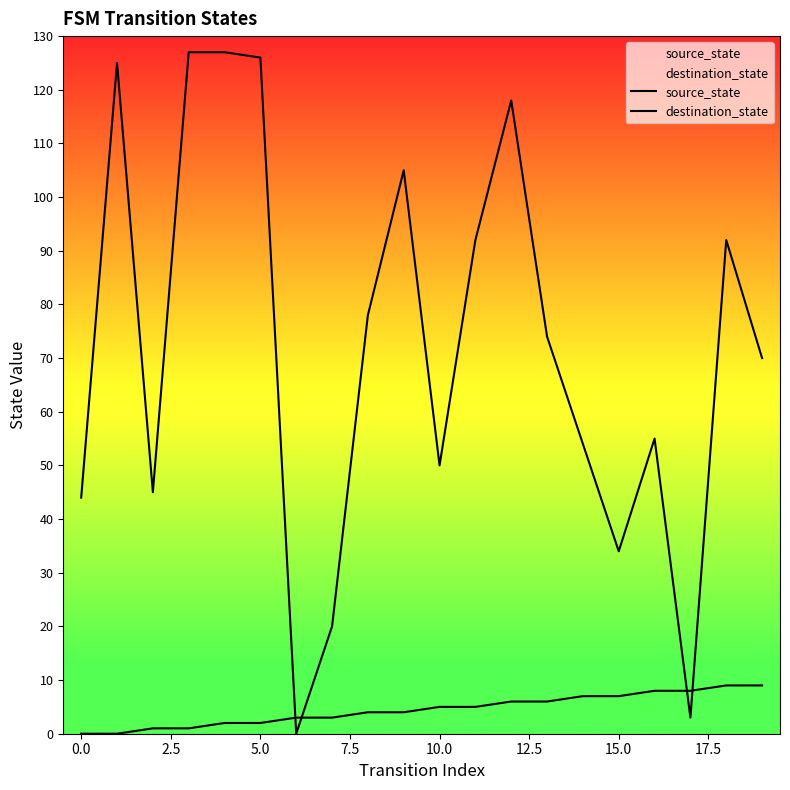

How many times do source_state and destination_state cross each other?

4